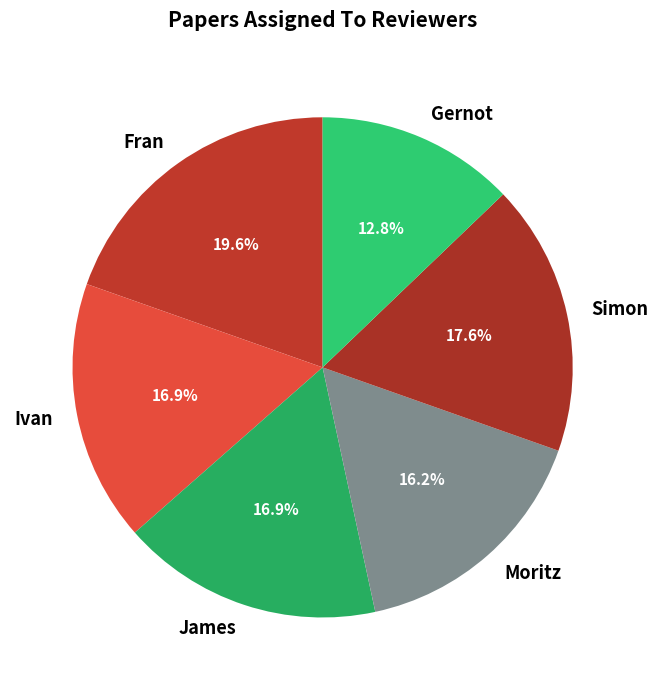

Does James represent more than half of the total?

No